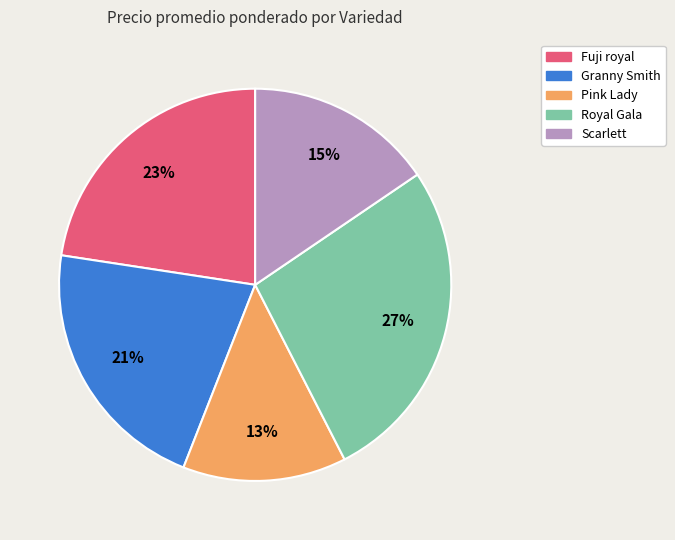

Does any single category account for the majority?

No